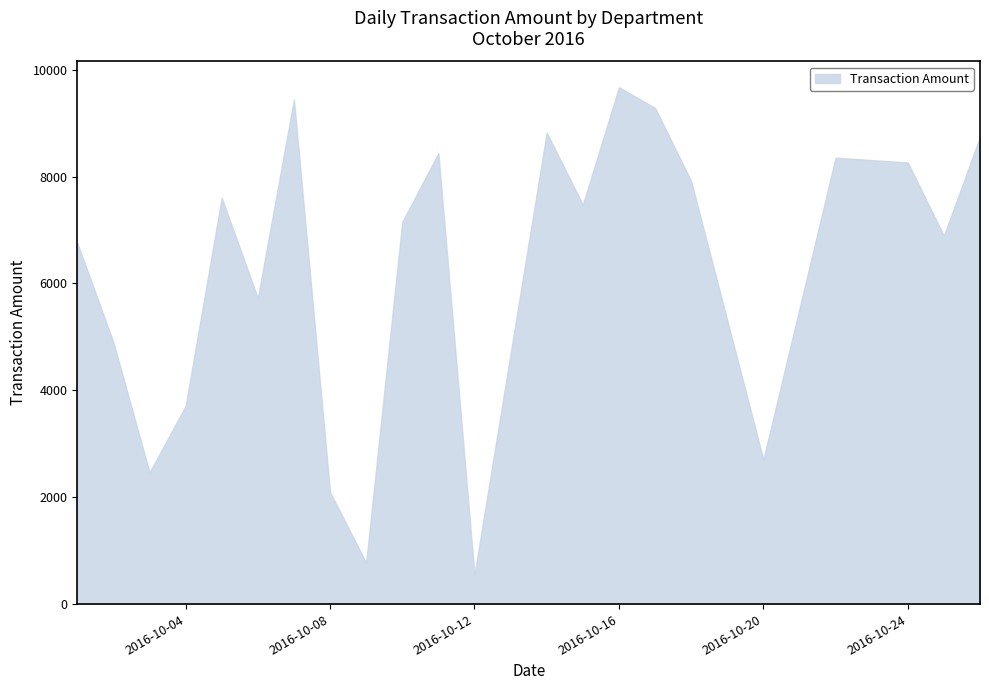

Is it true that the value at 2016-10-20 is 2702?

True